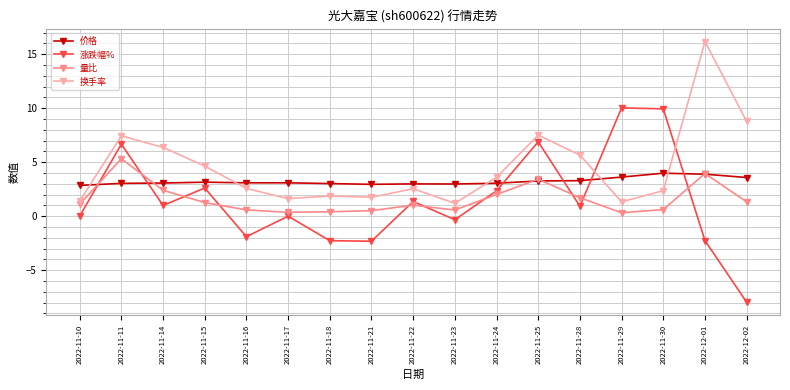

What position from the left is 2022-11-10?

1